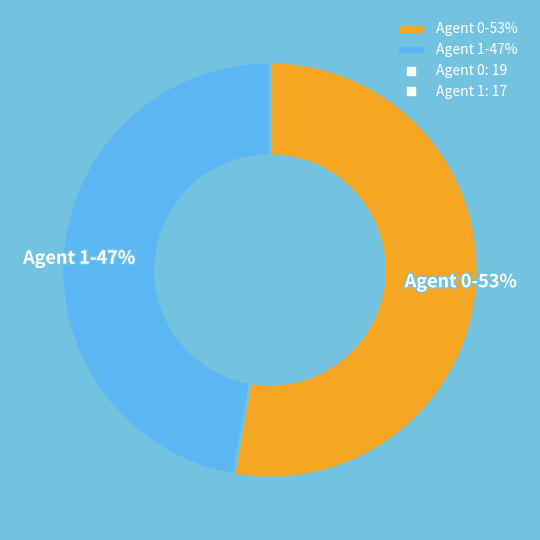

Rank the categories by value from lowest to highest.

Agent 1, Agent 0